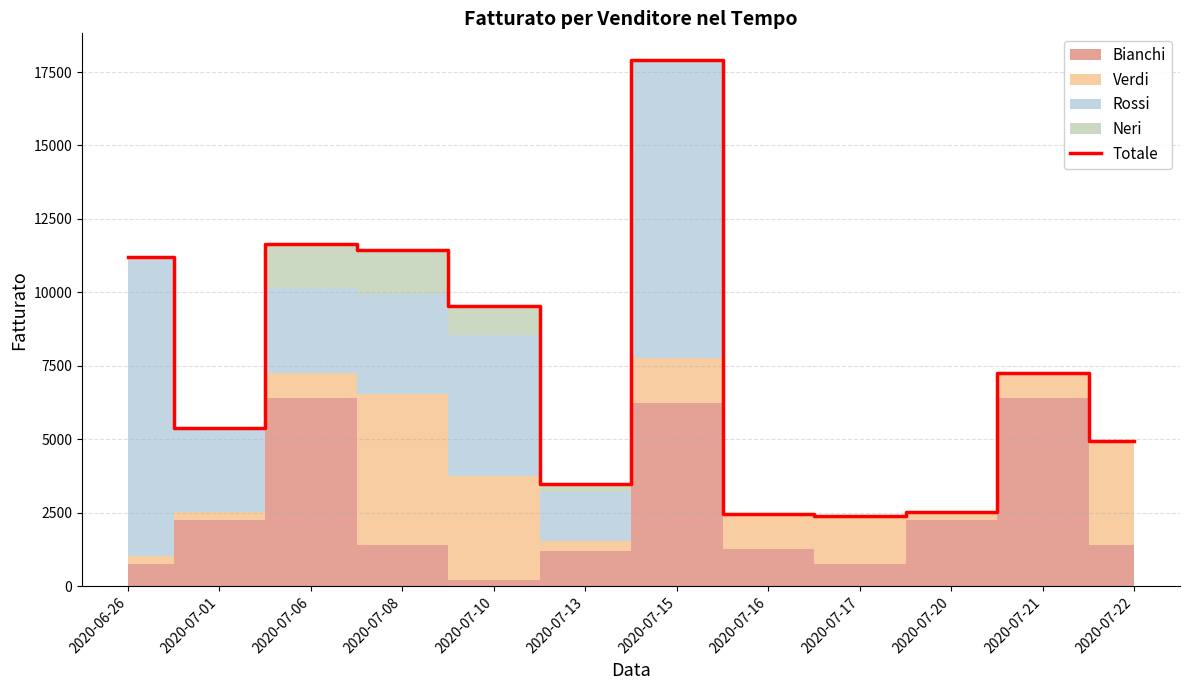

Reading right to left, list all the values displayed in this chart.

4960	7260	2542	2400	2460	17920	3494	9535	11444	11660	5382	11190